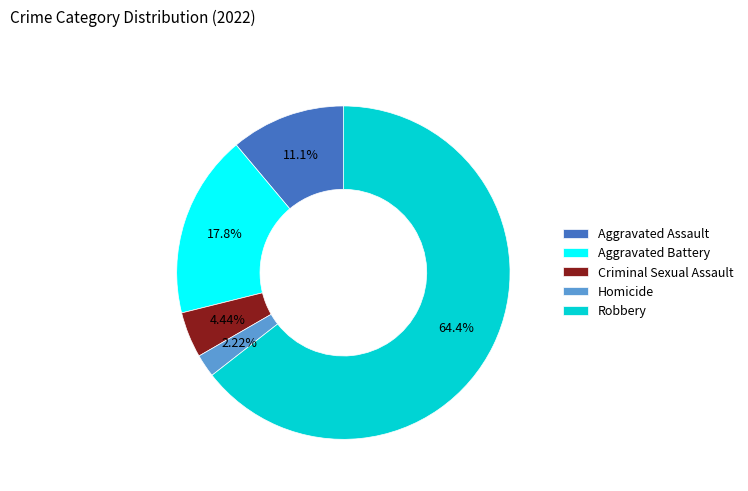

Rank the categories by value from highest to lowest.

Robbery, Aggravated Battery, Aggravated Assault, Criminal Sexual Assault, Homicide